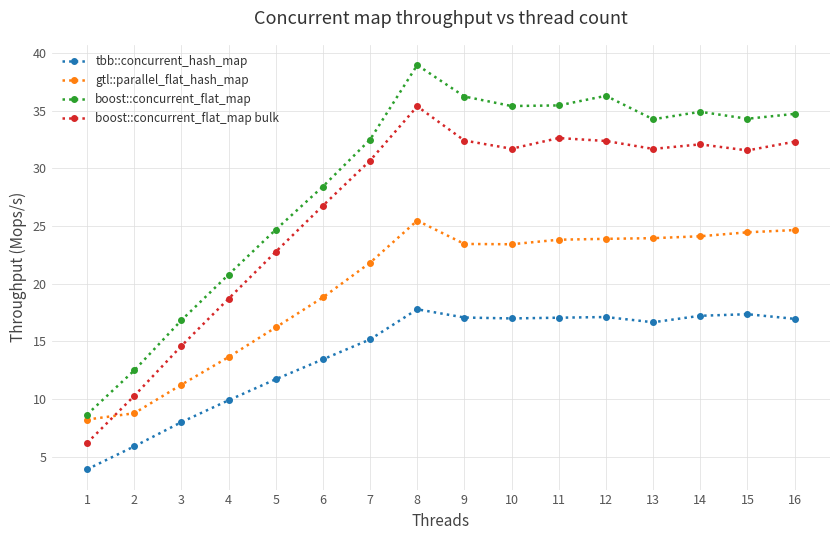

At which category is the sum across all series the highest?

8